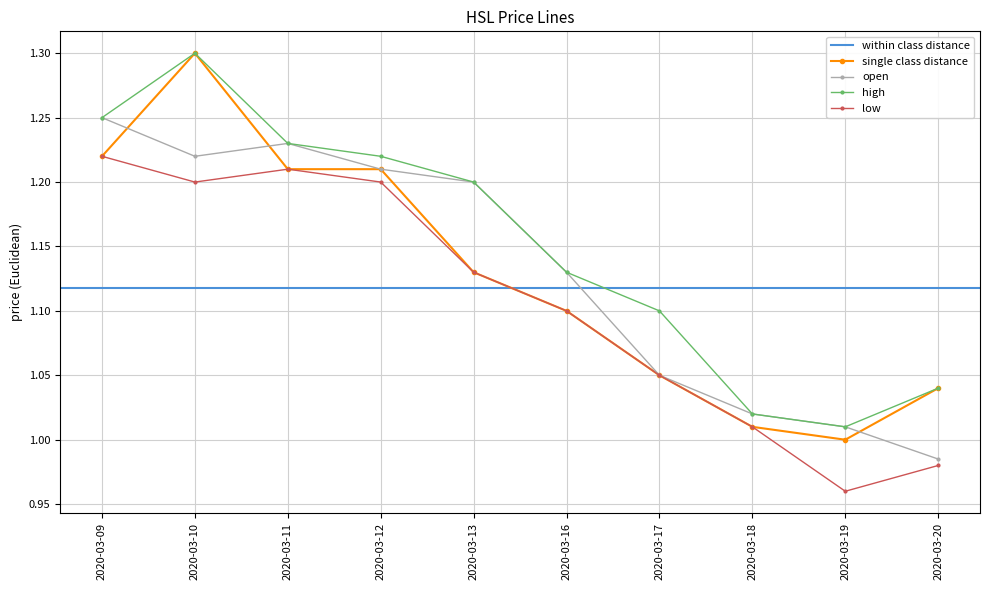

Which category has the lowest value in the low series?

2020-03-19